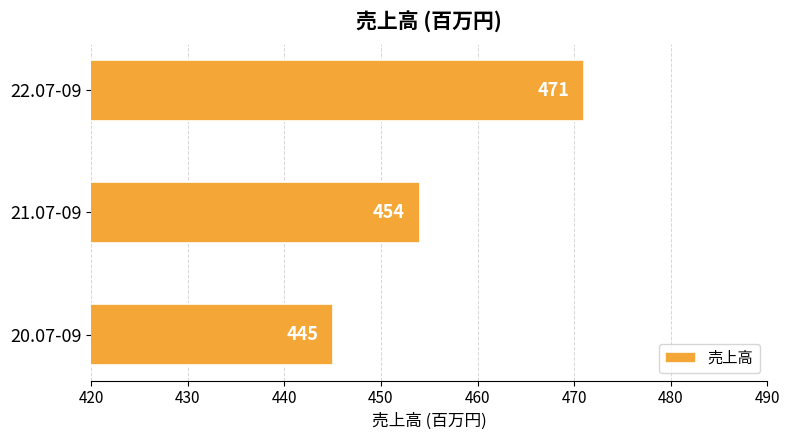

What is the change in value from 21.07-09 to 22.07-09?

+17